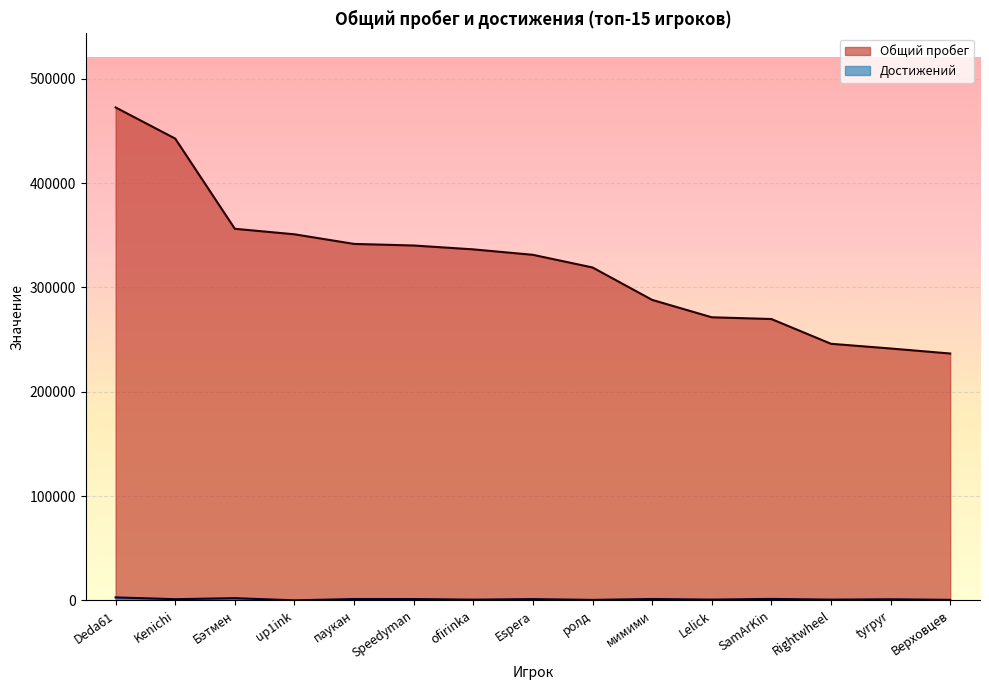

What position from the right is Speedyman?

10